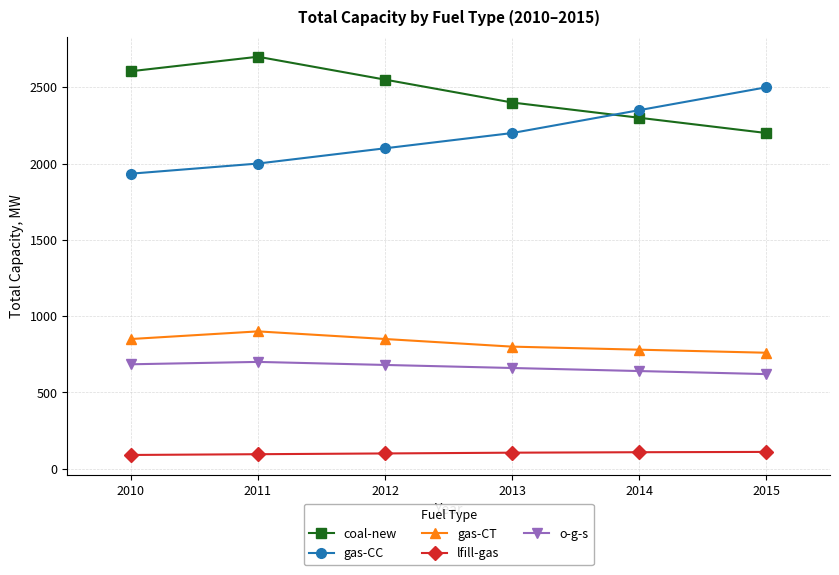

What is the sum of all lfill-gas values?

608.0